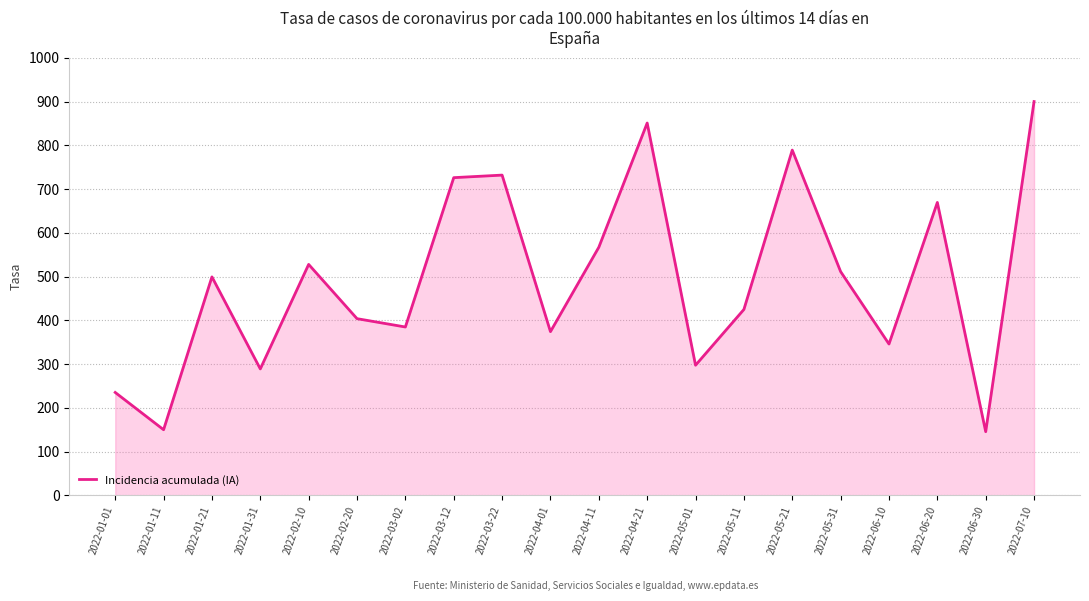

Reading right to left, extract all data points from this chart.

2022-07-10=900.0	2022-06-30=145.8	2022-06-20=669.5	2022-06-10=346.0	2022-05-31=511.5	2022-05-21=789.1	2022-05-11=425.0	2022-05-01=297.6	2022-04-21=850.9	2022-04-11=567.1	2022-04-01=374.3	2022-03-22=731.9	2022-03-12=726.1	2022-03-02=384.9	2022-02-20=404.0	2022-02-10=527.9	2022-01-31=289.2	2022-01-21=499.4	2022-01-11=150.2	2022-01-01=235.4